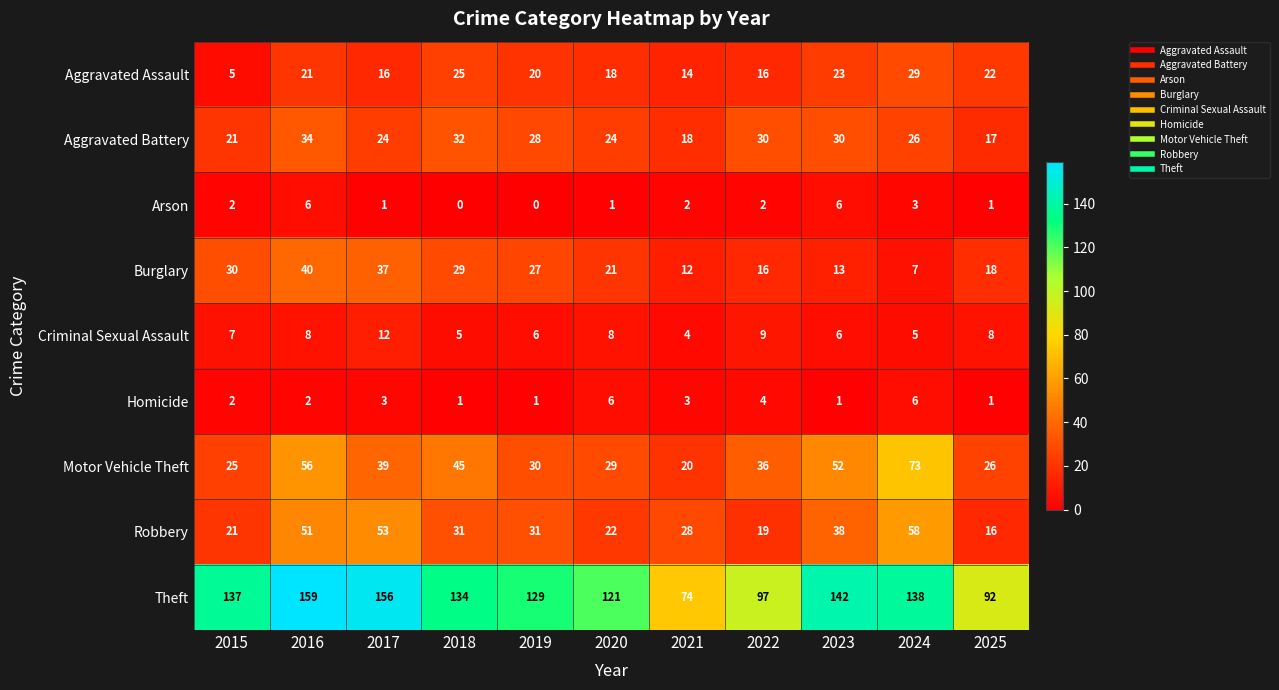

At how many categories does at least one series exceed 4?

11